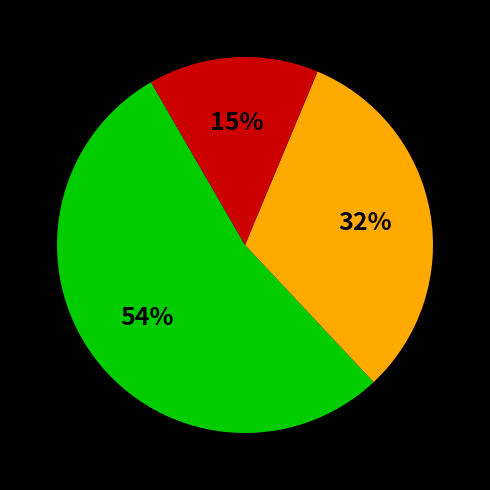

To the nearest percent, what is the average slice percentage?

33%